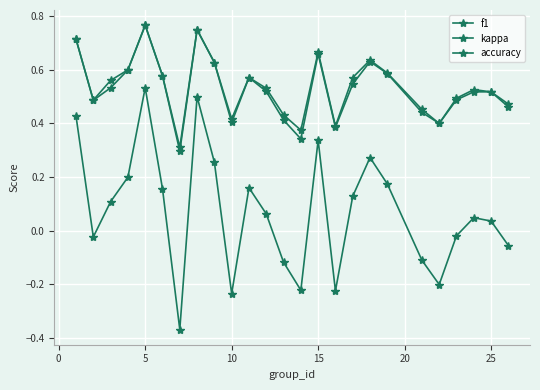

Reading left to right, what are all the values shown in this chart?

f1: 0.7	0.5	0.5	0.6	0.8	0.6	0.3	0.7	0.6	0.4	0.6	0.5	0.4	0.3	0.7	0.4	0.5	0.6	0.6	0.4	0.4	0.5	0.5	0.5	0.5
kappa: 0.4	-0.0	0.1	0.2	0.5	0.2	-0.4	0.5	0.3	-0.2	0.2	0.1	-0.1	-0.2	0.3	-0.2	0.1	0.3	0.2	-0.1	-0.2	-0.0	0.0	0.0	-0.1
accuracy: 0.7	0.5	0.6	0.6	0.8	0.6	0.3	0.8	0.6	0.4	0.6	0.5	0.4	0.4	0.7	0.4	0.6	0.6	0.6	0.5	0.4	0.5	0.5	0.5	0.5